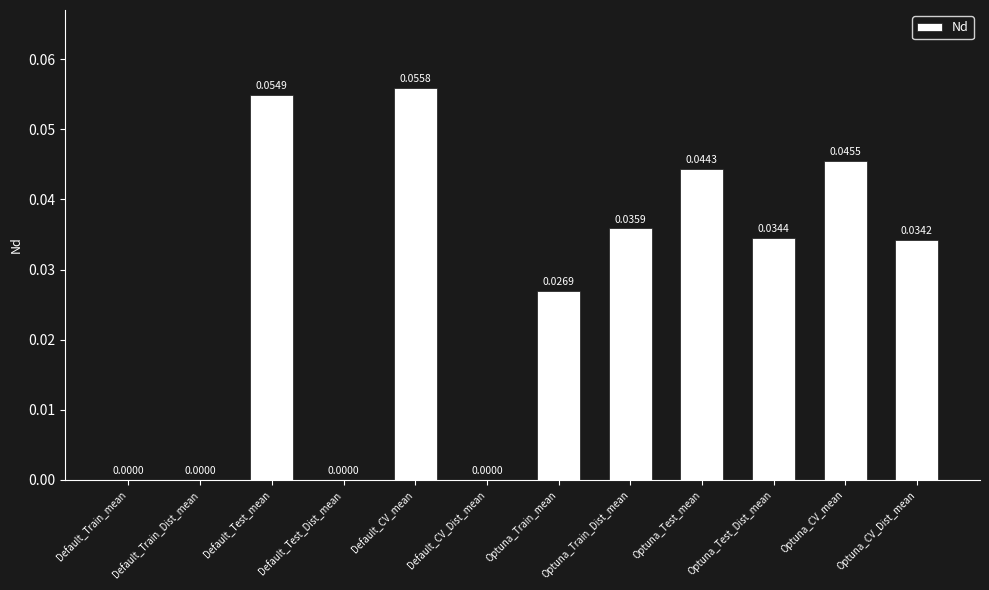

At which category does the chart reach its peak across all series?

Default_CV_mean